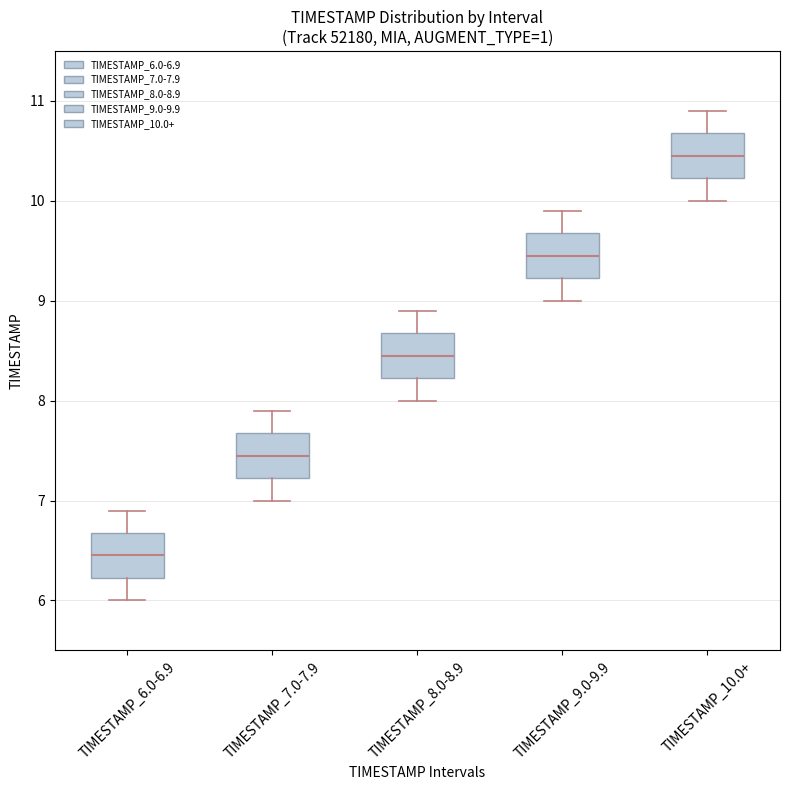

Reading left to right, transcribe this box plot: for each box, give where its median line is, the range the box spans, and where its two whiskers end, as read against the y-axis. The values are not printed on the chart, so give them approximately, as read against the axis.

TIMESTAMP_6.0-6.9: median 6.5, box 6.2 to 6.7, whiskers 6.0 to 6.9
TIMESTAMP_7.0-7.9: median 7.5, box 7.2 to 7.7, whiskers 7.0 to 7.9
TIMESTAMP_8.0-8.9: median 8.5, box 8.2 to 8.7, whiskers 8.0 to 8.9
TIMESTAMP_9.0-9.9: median 9.5, box 9.2 to 9.7, whiskers 9.0 to 9.9
TIMESTAMP_10.0+: median 10.5, box 10.2 to 10.7, whiskers 10.0 to 10.9